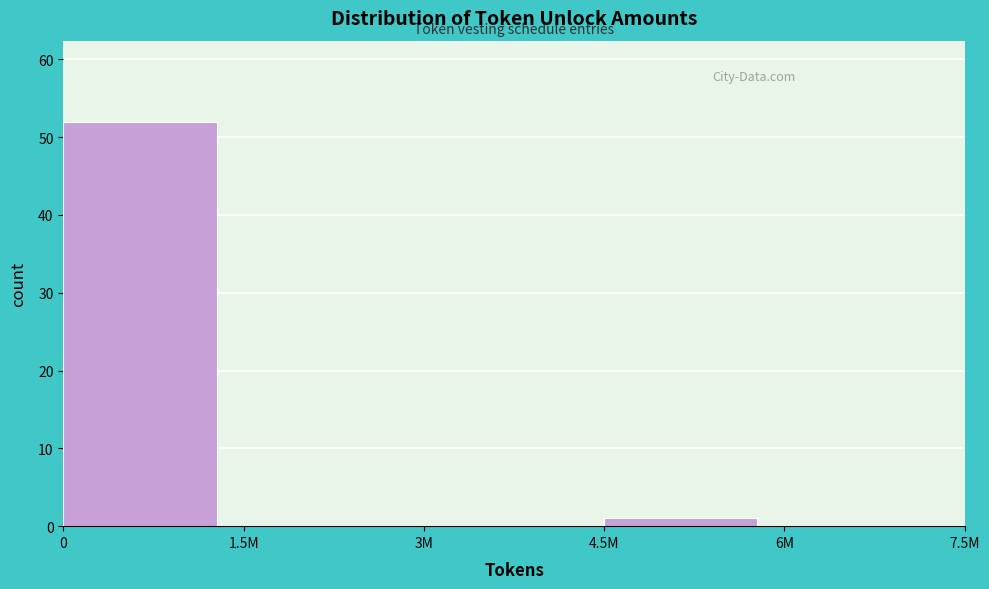

Reading left to right, list all the values displayed in this chart.

0=52	1.5M=0	3M=0	4.5M=1	6M=0